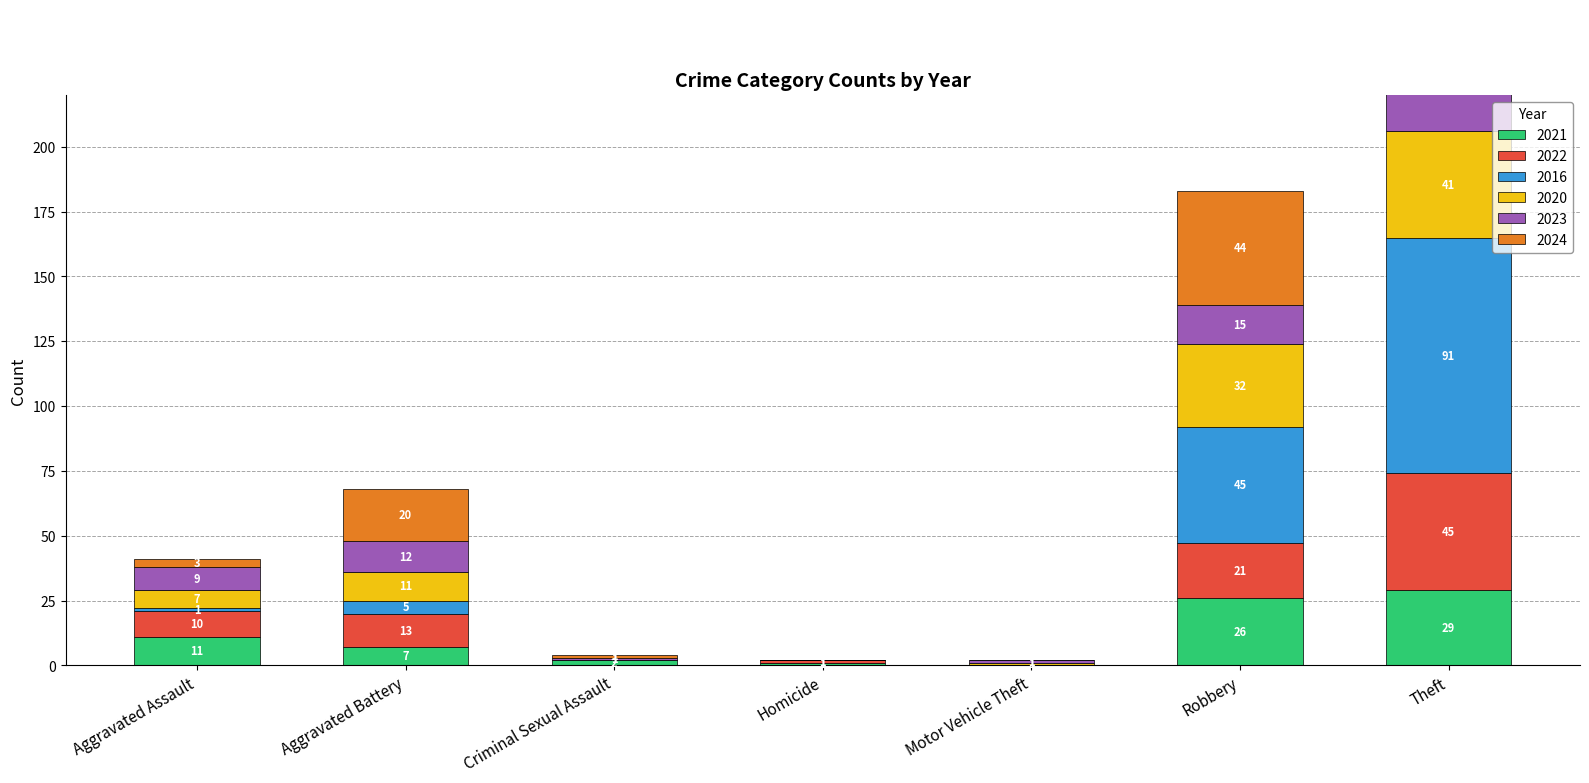

True or false: 2023 has a value of -12 at Homicide.

False